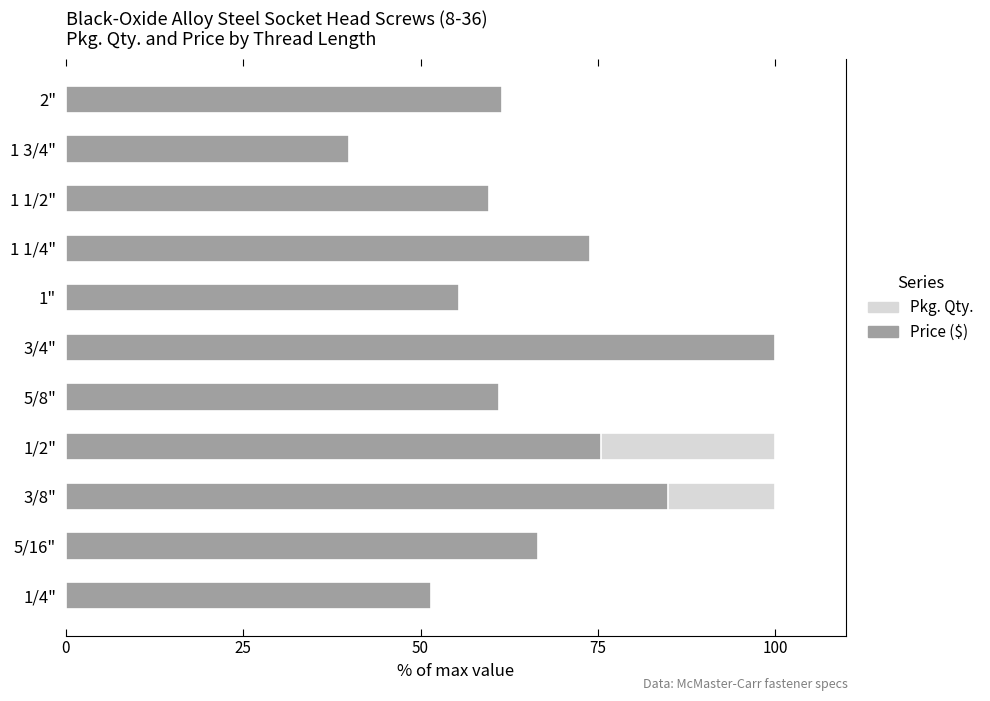

What is the sum of the Price ($) values at 5/8" and 1/2"?

136.5